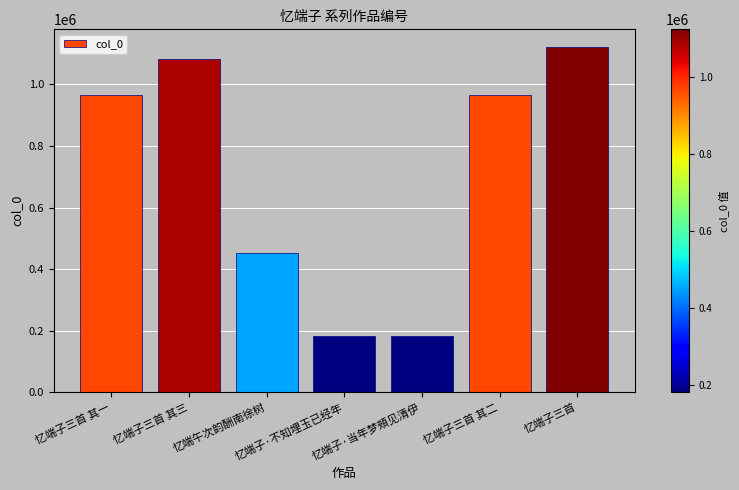

What is the value of the 5th bar from the left?

182301